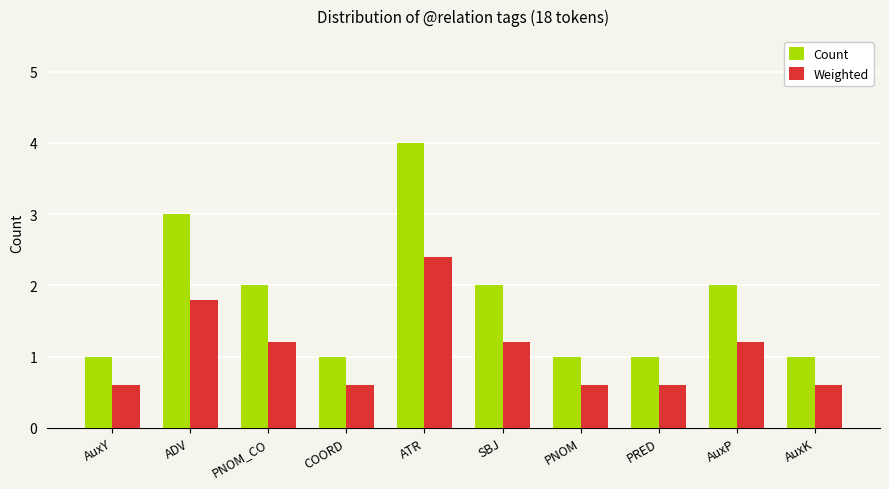

At PNOM, list the series in order from largest to smallest.

Count, Weighted